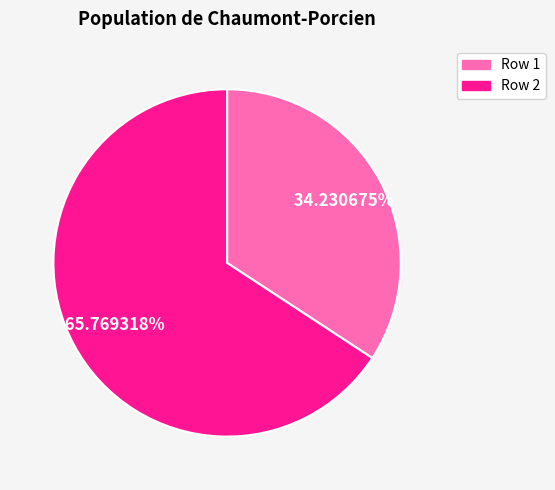

Which has a higher value, Row 2 or Row 1?

Row 2